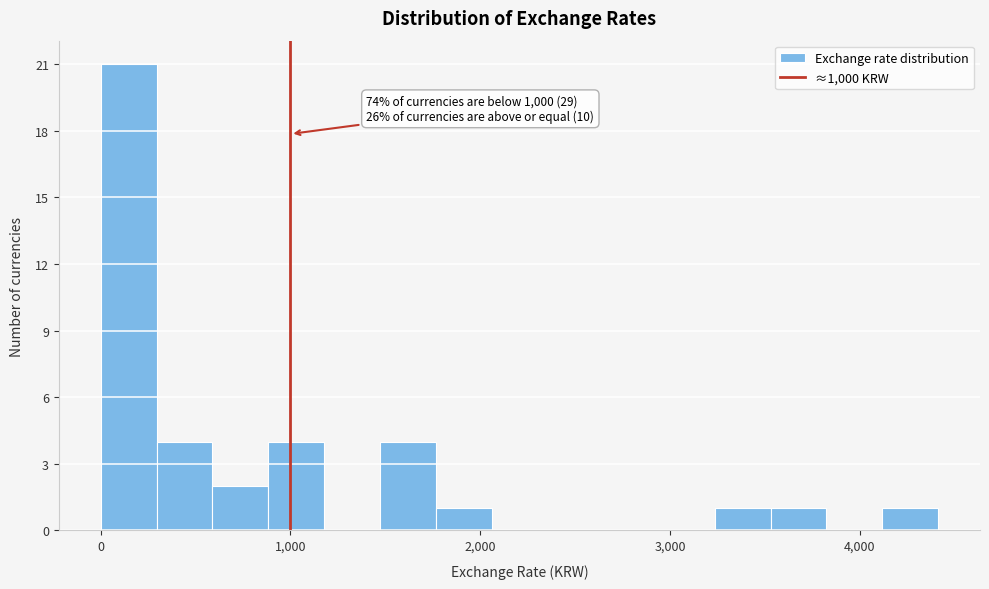

Read against the x-axis, roughly where is the centre of the tallest bar?

100